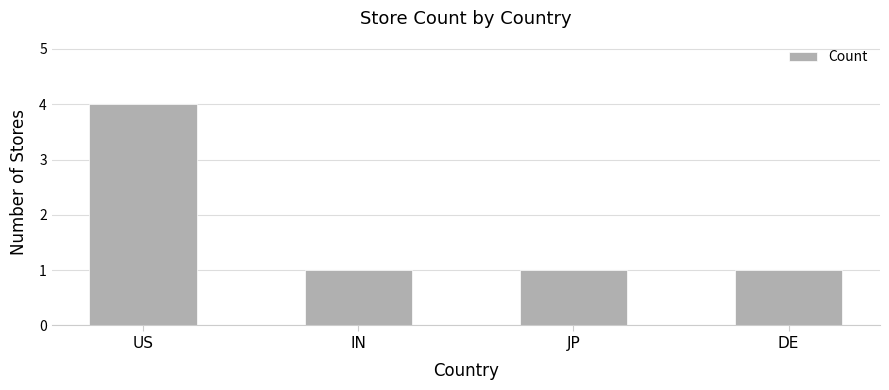

Which label corresponds to the largest value in the chart?

US